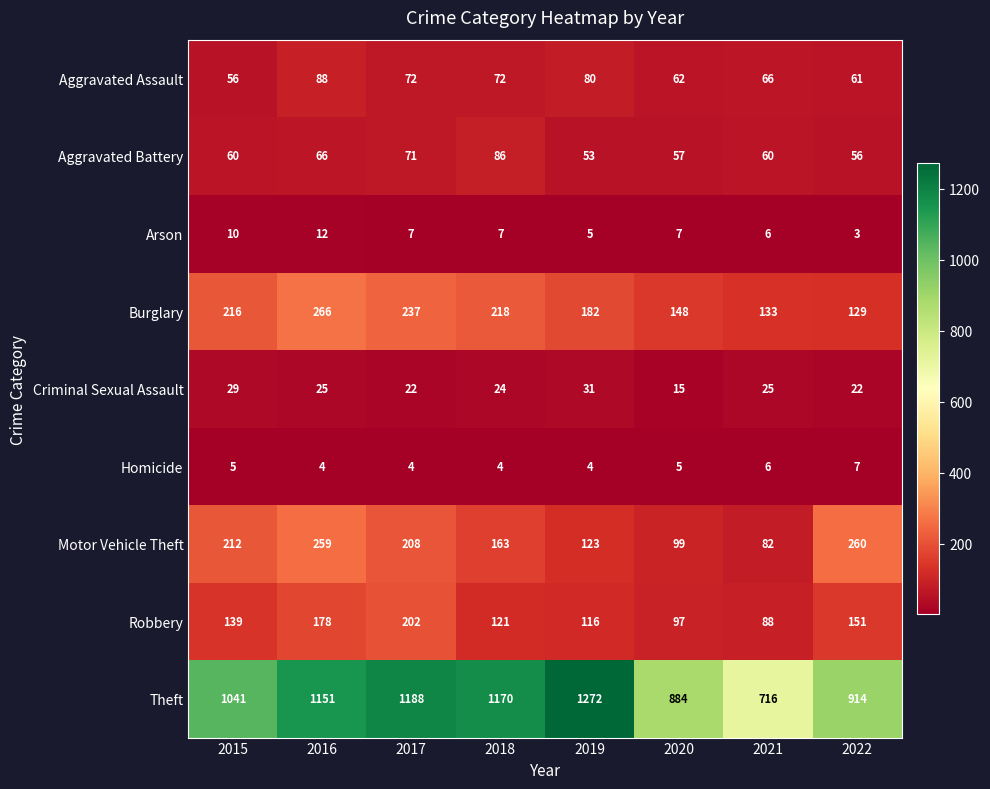

What is the sum of all Robbery values?

1092